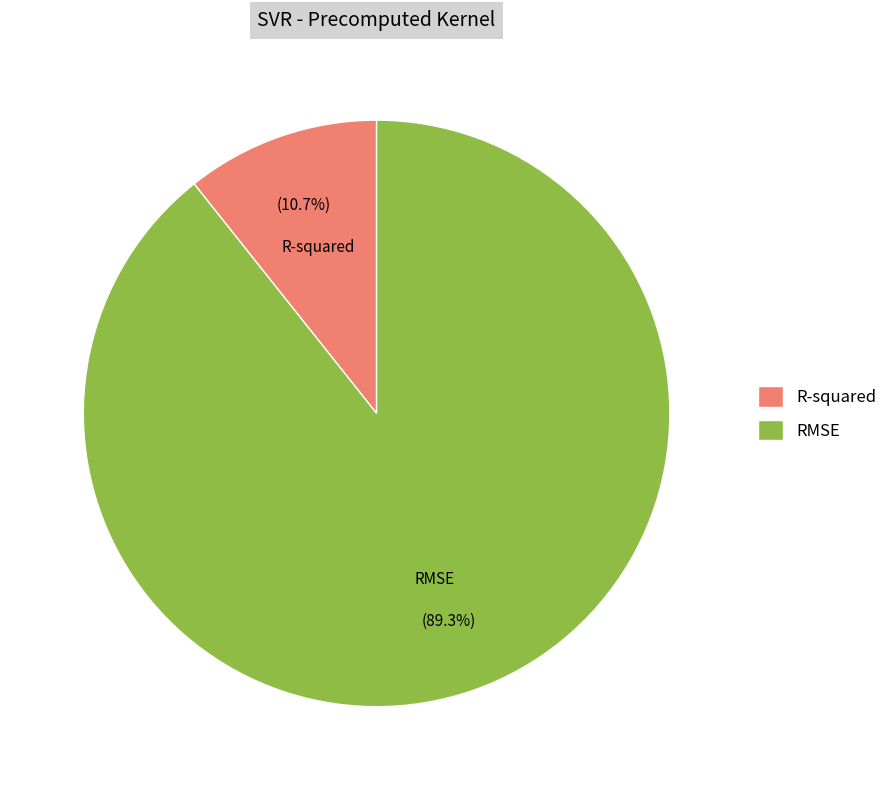

To the nearest percent, what is the difference between the RMSE and R-squared slice percentages?

79%